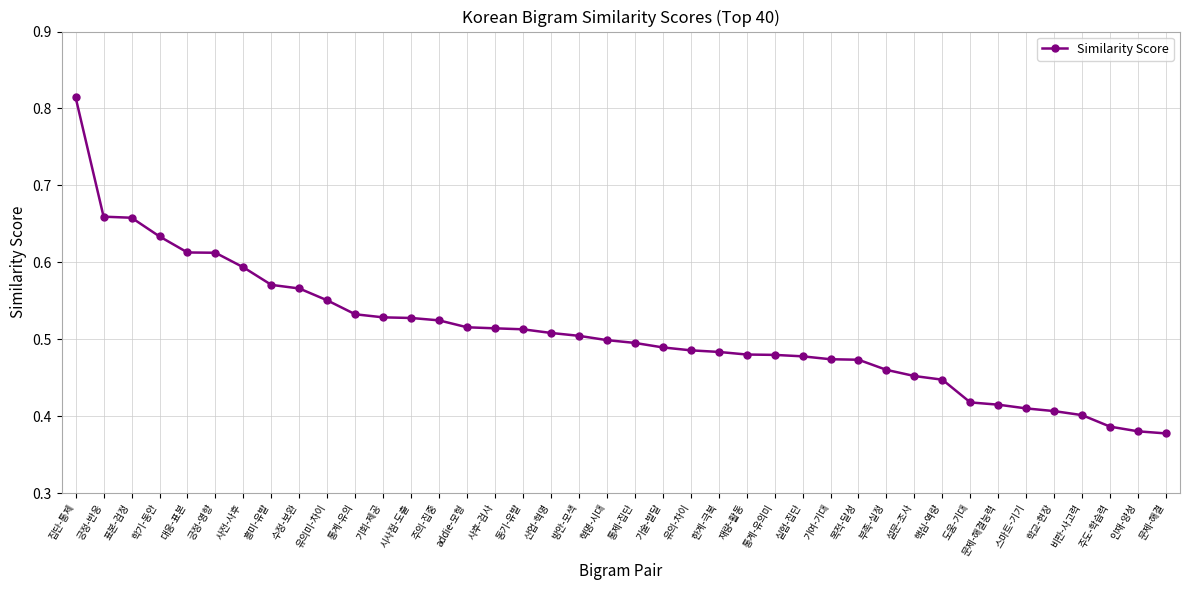

How many lines are shown in the chart?

1